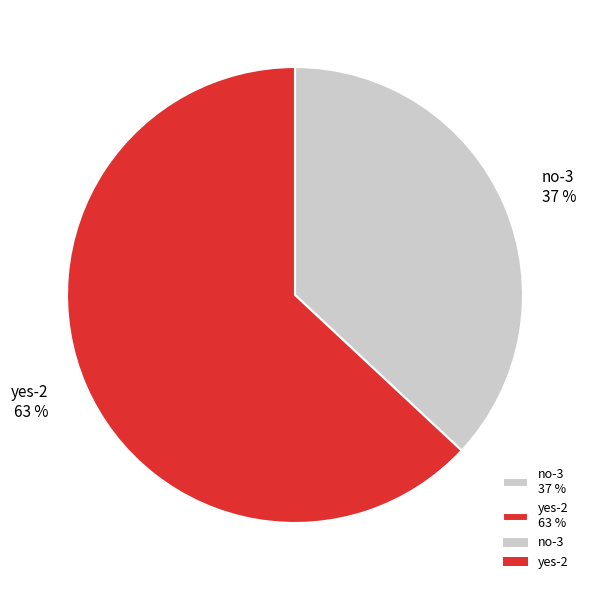

Which category has the biggest portion of the pie?

yes-2